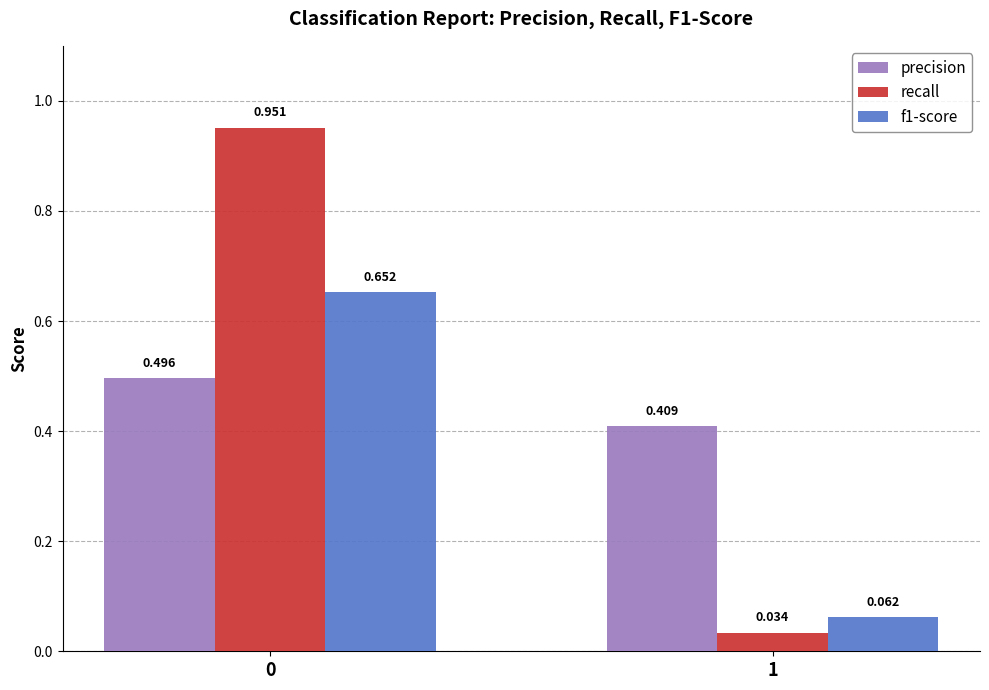

Is the value of recall at 0 greater than the value of f1-score at 1?

Yes